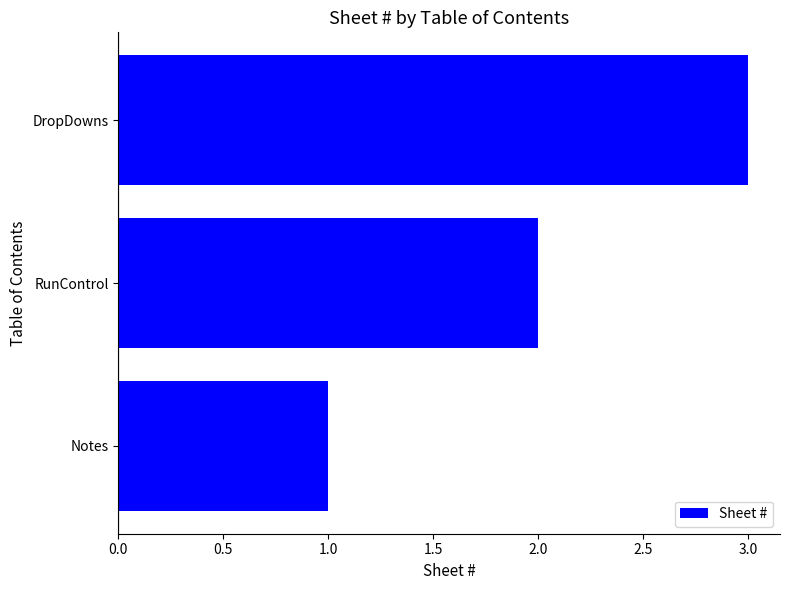

Are the bars horizontal?

Yes